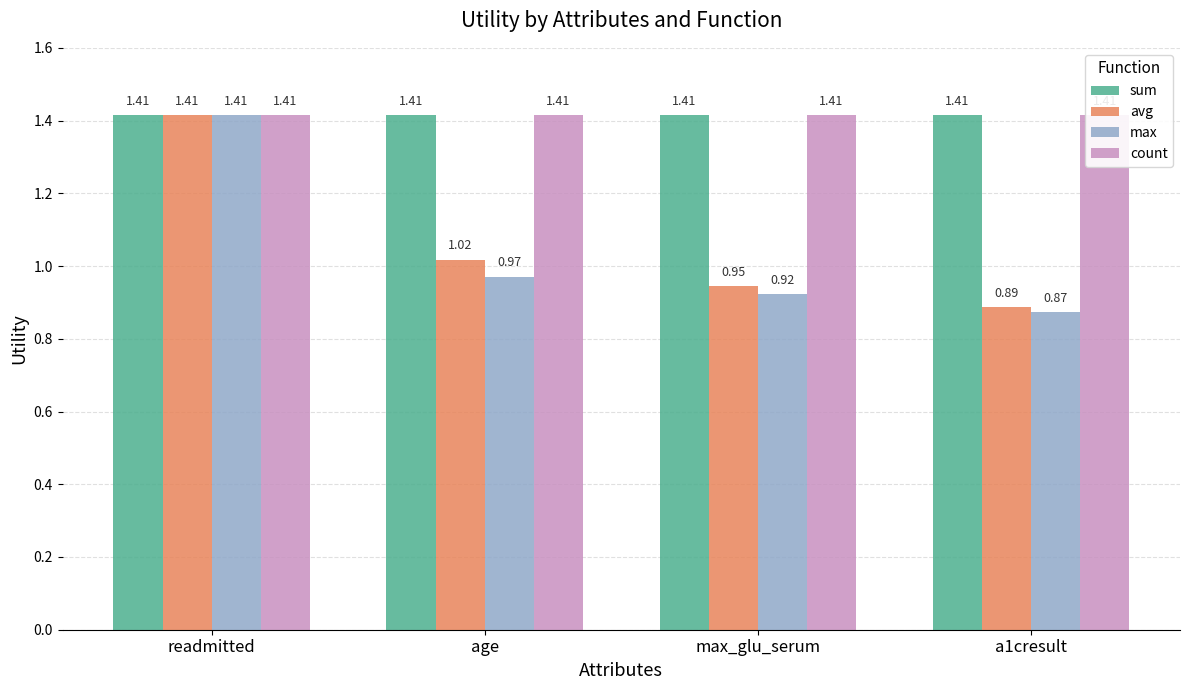

Does the chart contain any negative values?

No